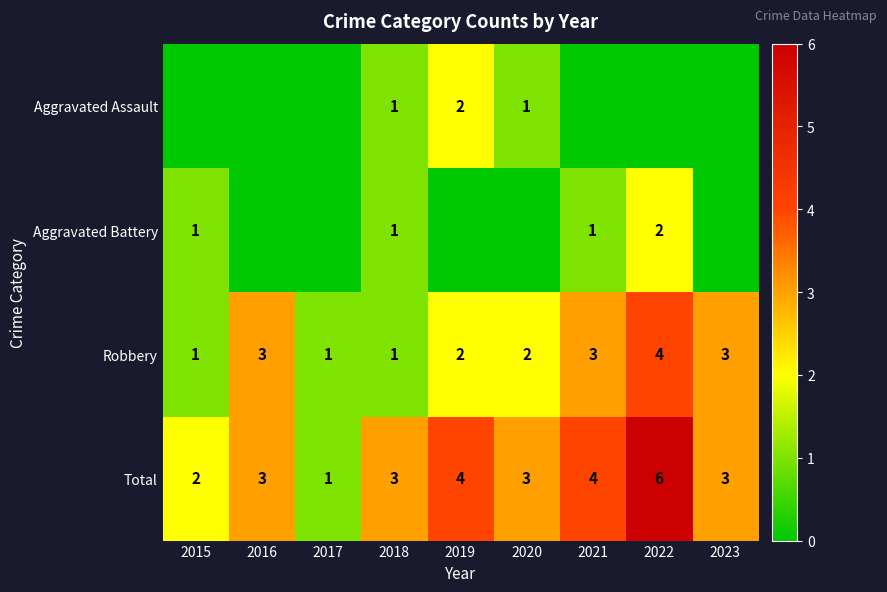

What is the sum of all Robbery values?

20